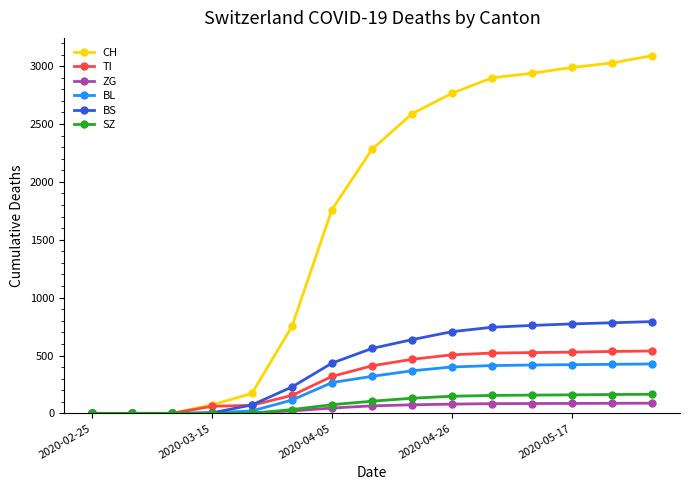

Which series has the widest spread of values?

CH